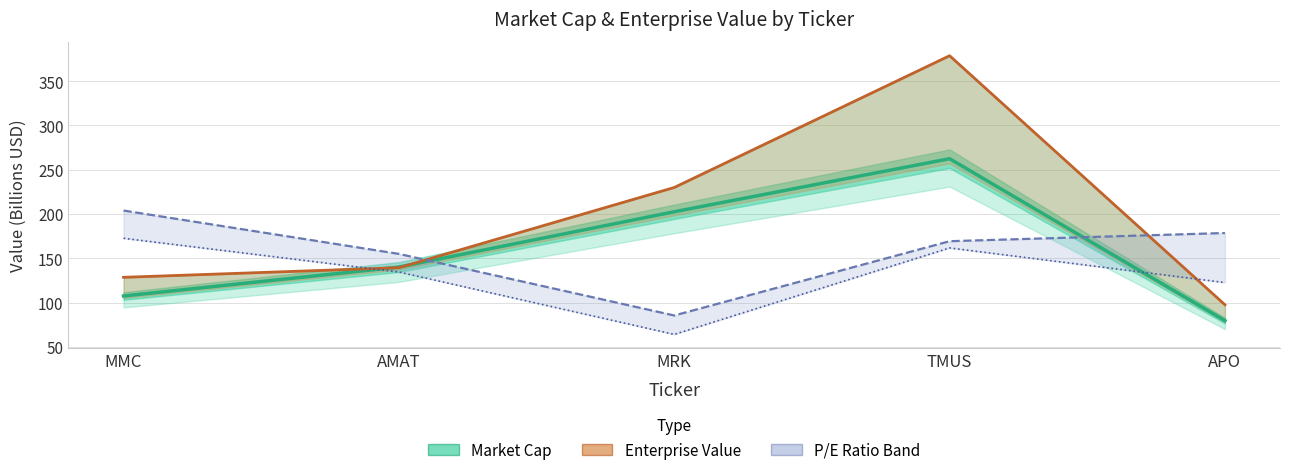

The value of Enterprise Value at MRK is 230.0. True or false?

True